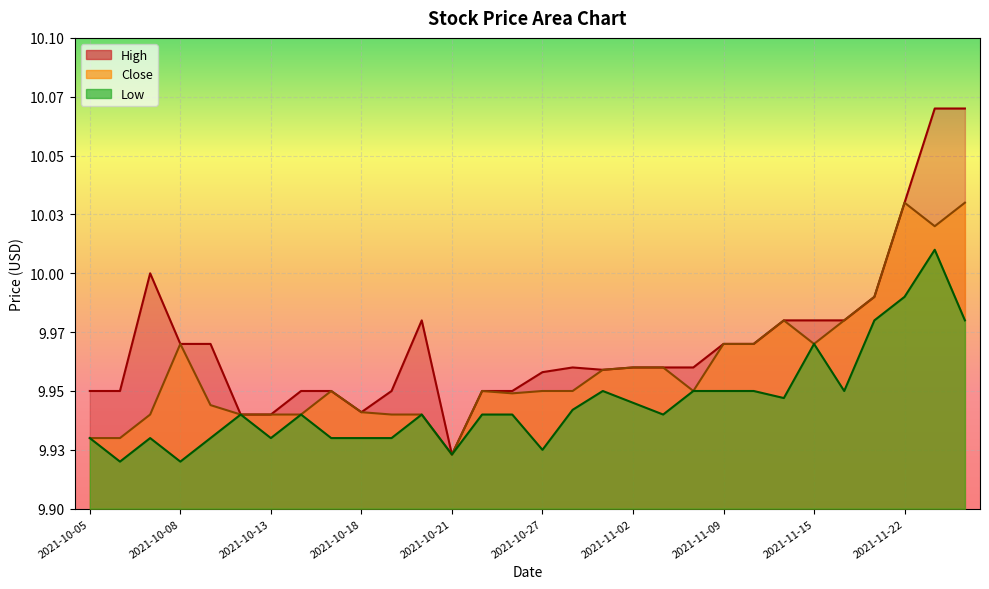

What are all the series names shown in the legend?

High, Close, Low